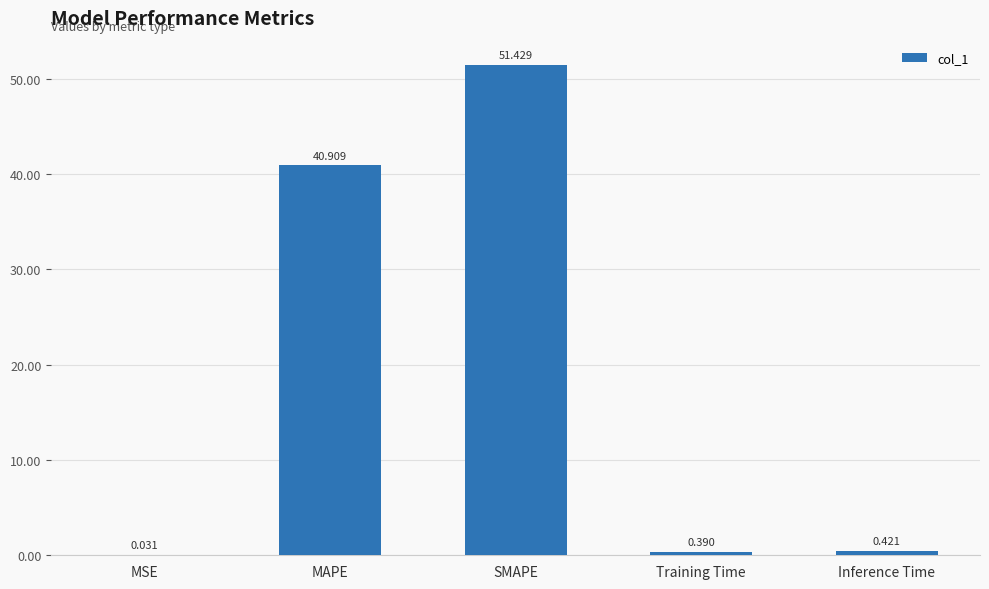

Between MSE and Training Time, which is larger?

Training Time